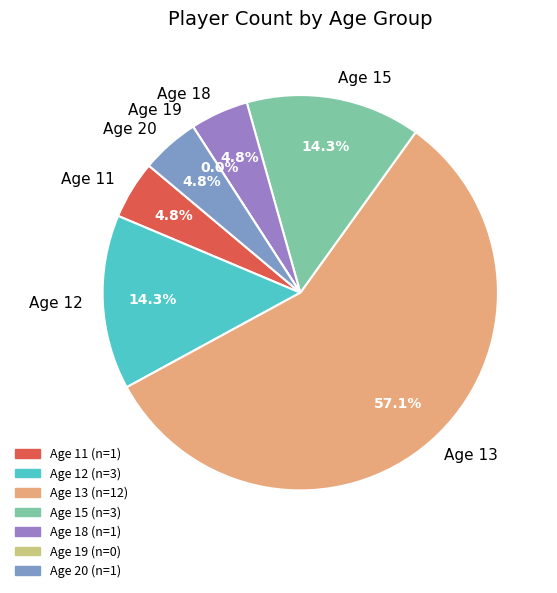

Is 8 the majority of the pie?

No